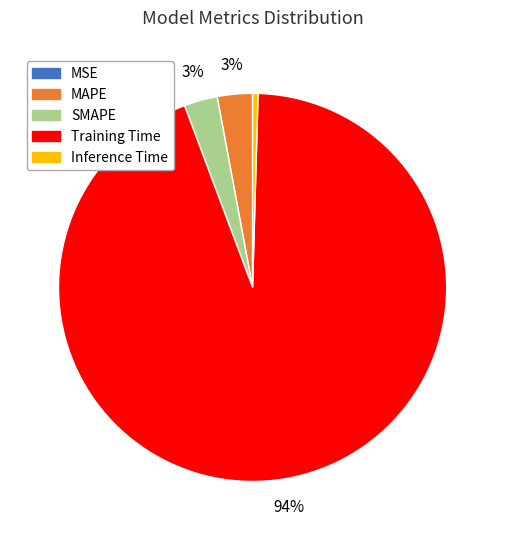

To the nearest percent, what is the difference between the largest and smallest slice percentages?

94%